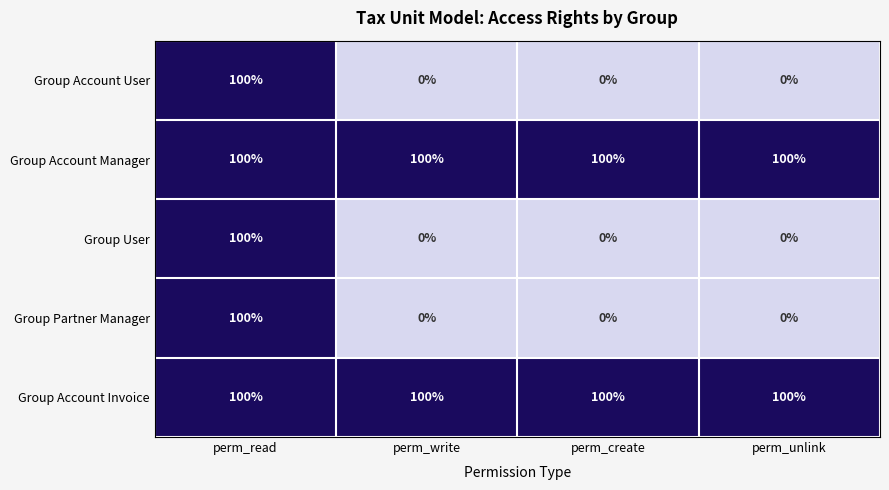

Reading right to left, list all the values displayed in this chart.

Group Account User: 0	0	0	100
Group Account Manager: 100	100	100	100
Group User: 0	0	0	100
Group Partner Manager: 0	0	0	100
Group Account Invoice: 100	100	100	100